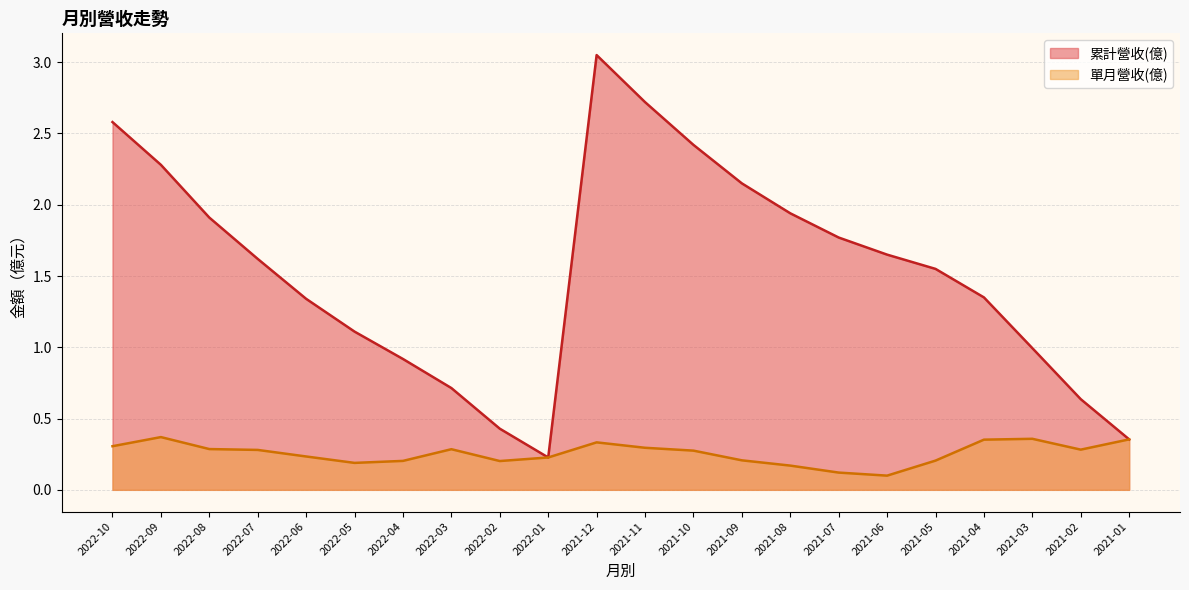

What is the label of the 13th point from the left?

2021-10